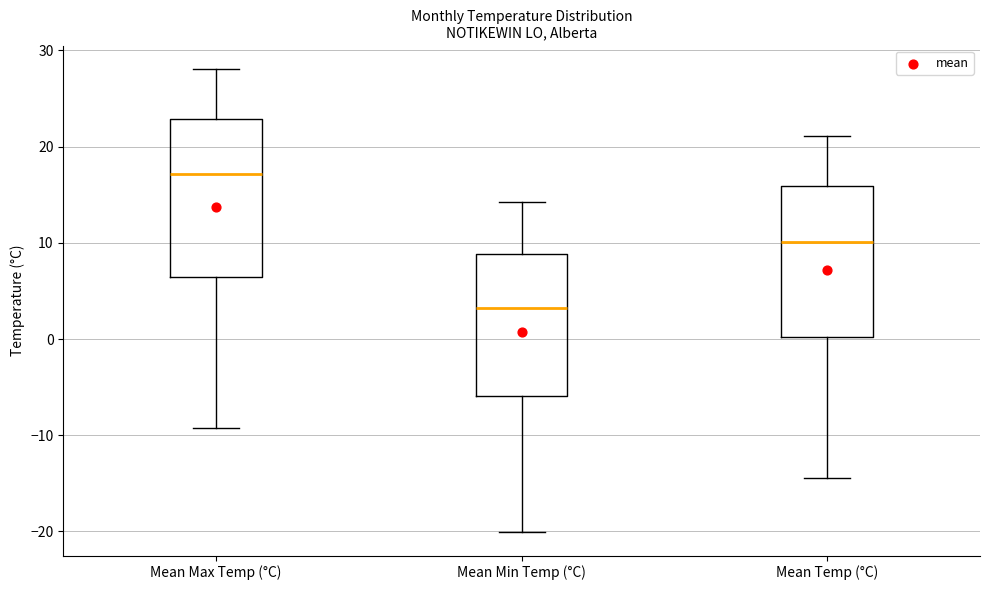

Which box's median line is the highest?

Mean Max Temp (°C)